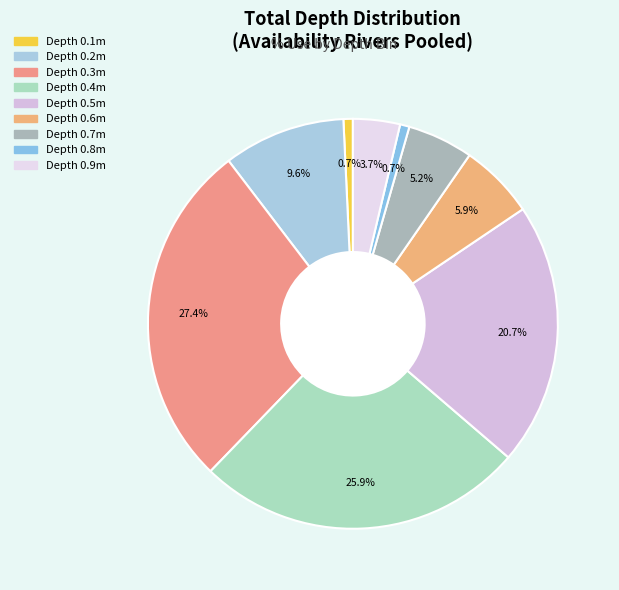

Which slice is the largest?

0.3